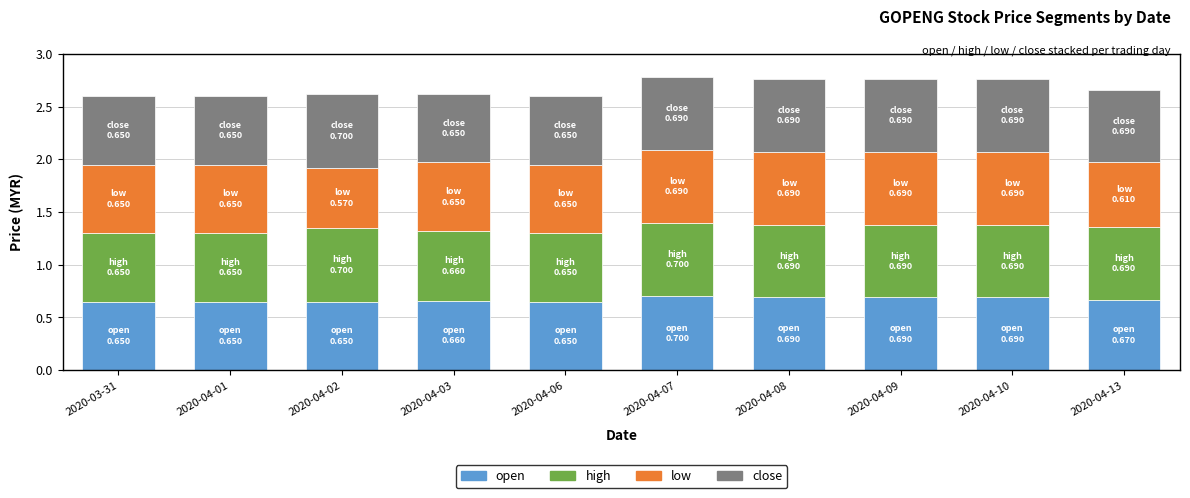

Count the open values in the range 0 to 1.

10